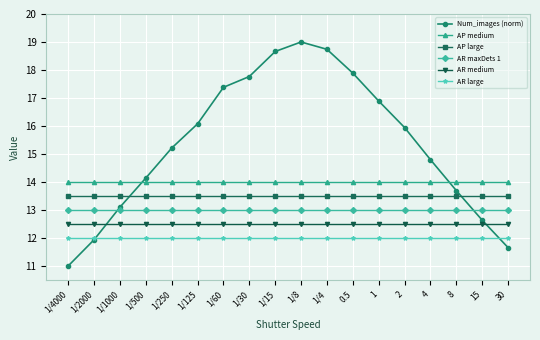

What is the sum of the AR maxDets 1 values at 1/125 and 1?

26.0